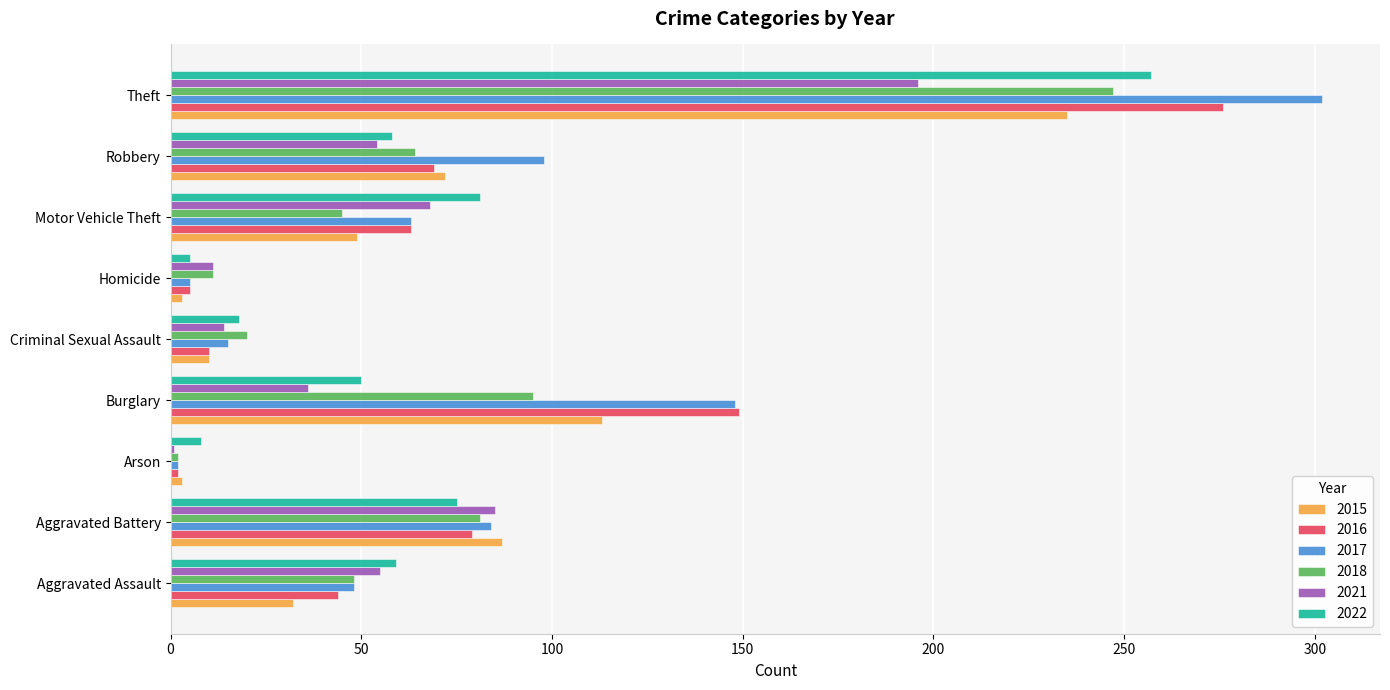

Which series has the widest spread of values?

2017